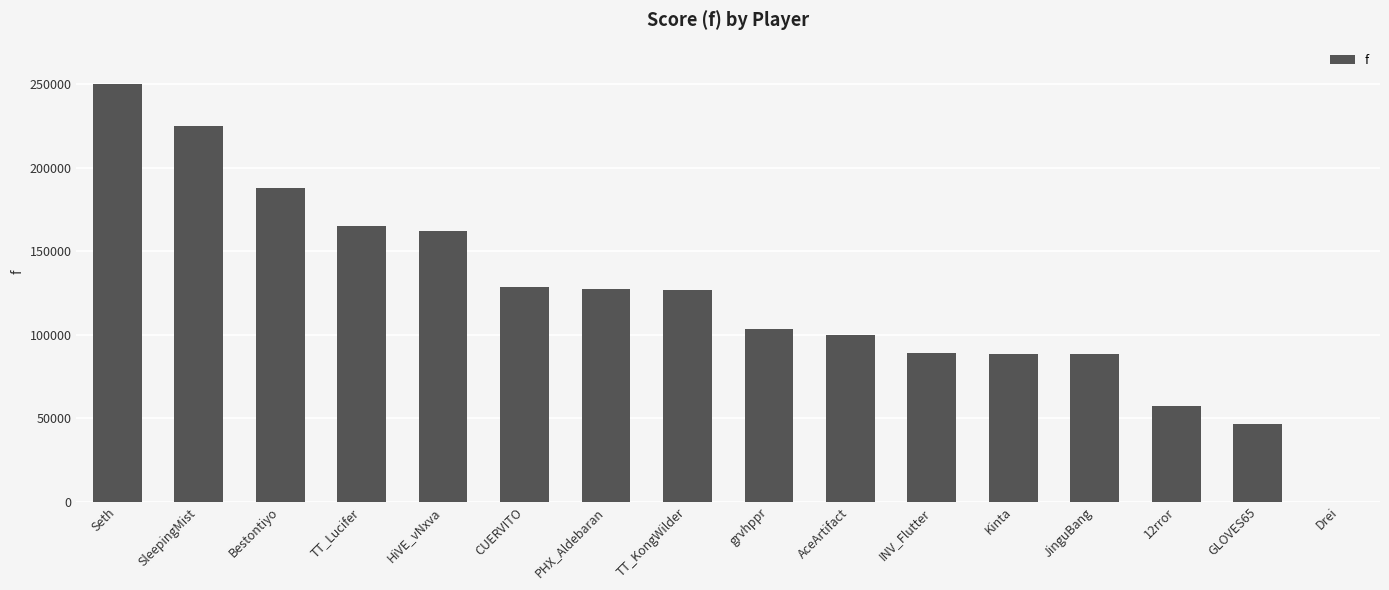

What is the greatest value displayed?

249881